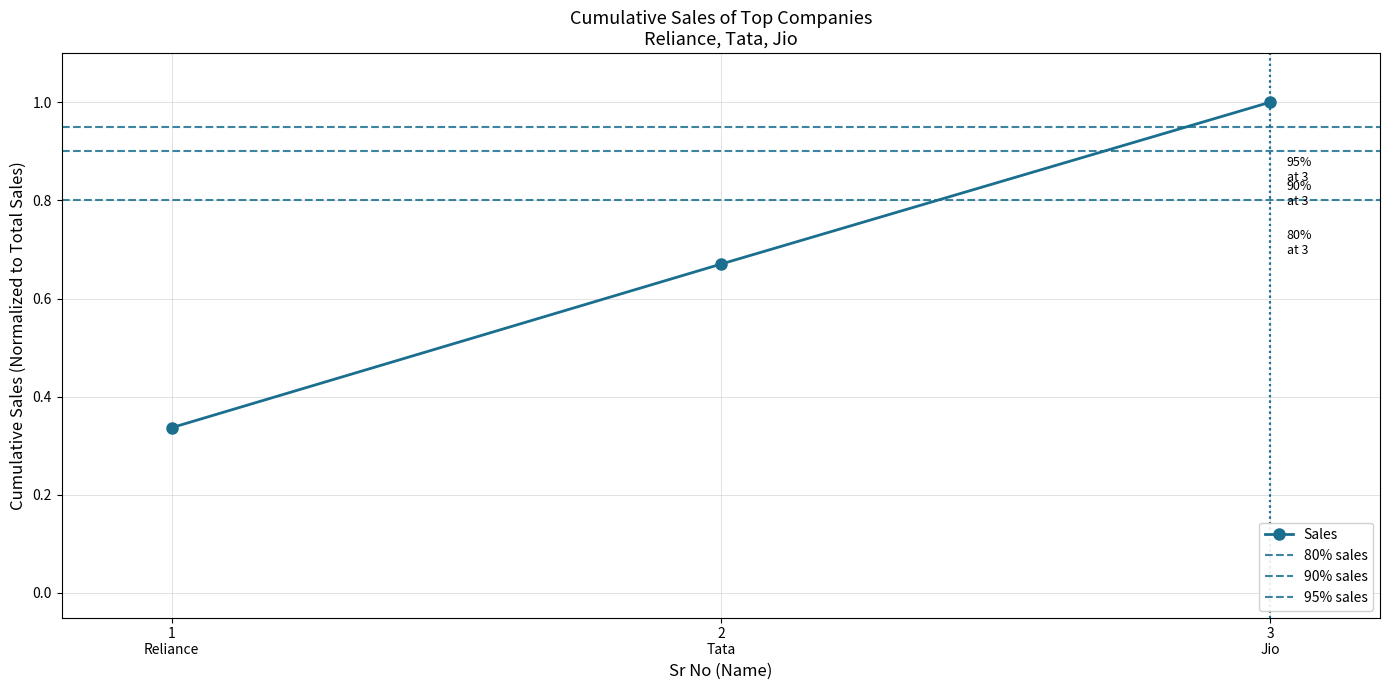

What is the smallest value displayed?

0.3